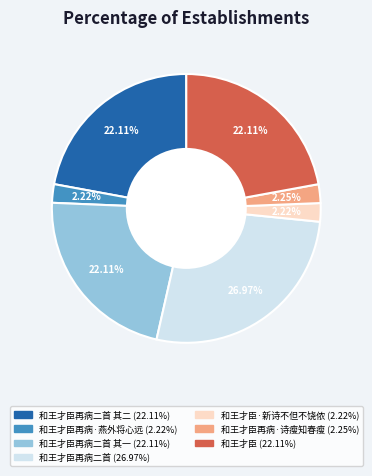

Is there any slice that represents more than half of the pie?

No